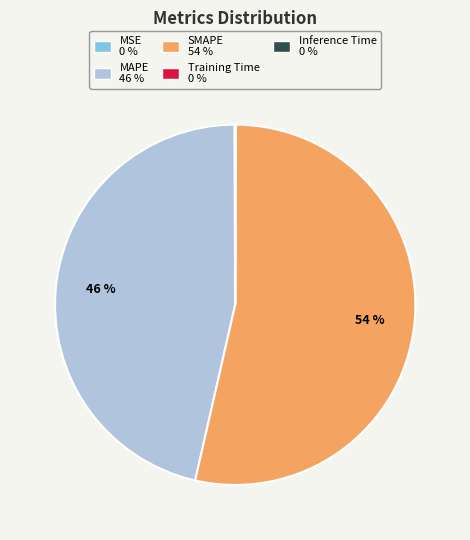

Approximately how many times larger is the value at SMAPE 54 % compared to MAPE 46 %?

1.2